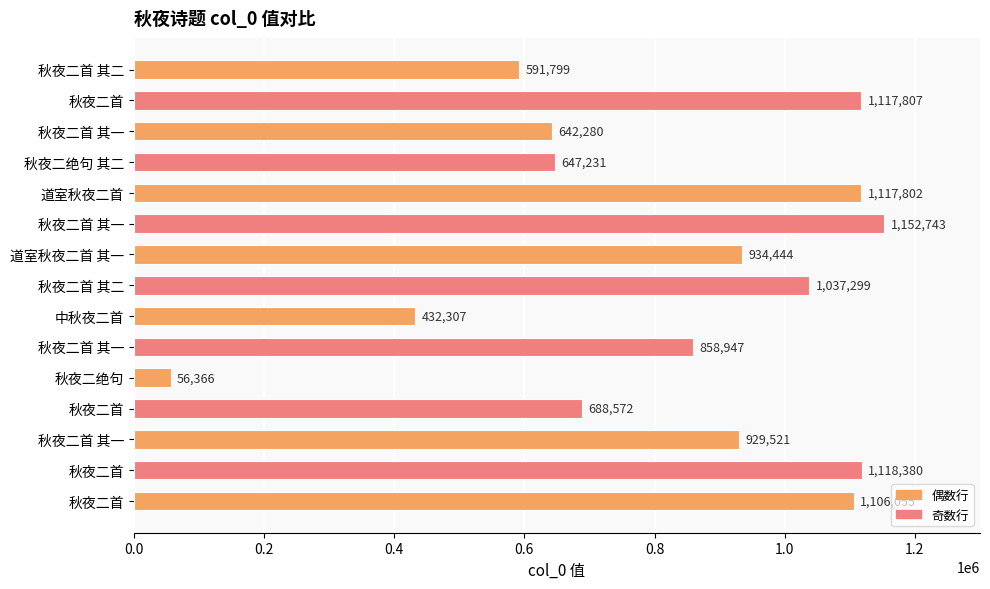

What is the average value?

828770